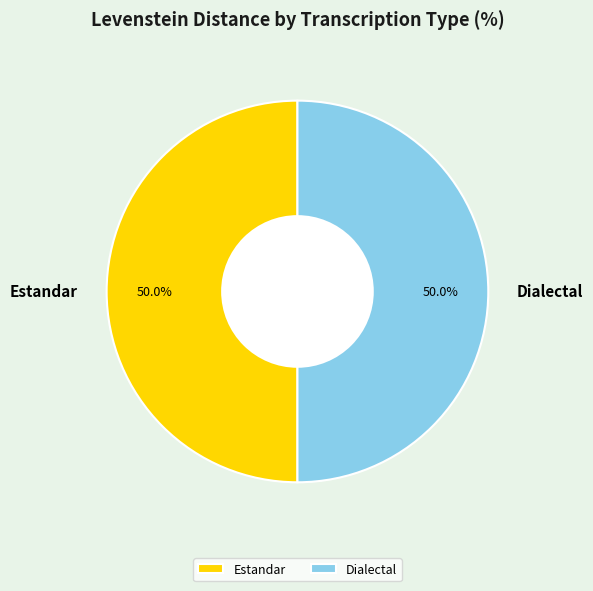

Combined, do Estandar and Dialectal account for over 50%?

Yes